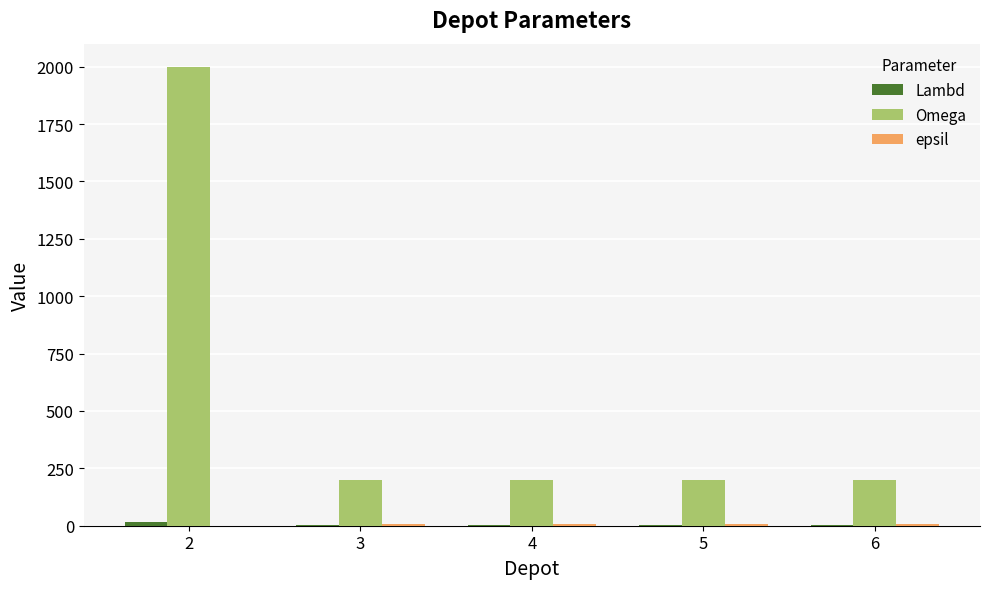

How many series are shown in this chart?

3